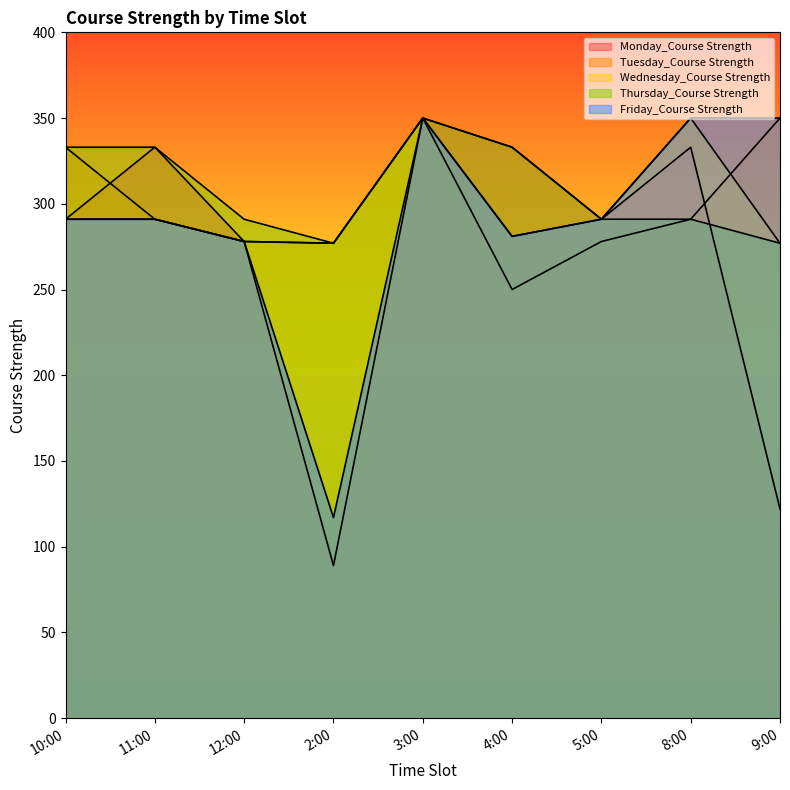

Between 5:00 and 9:00, which series saw the biggest shift?

Monday_Course Strength